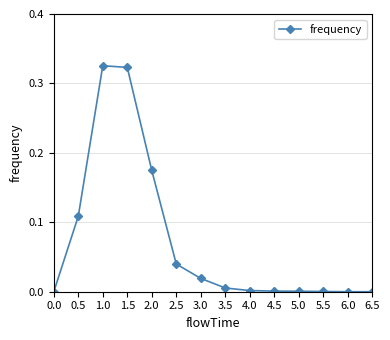

Between 0.0 and 2.0, which is larger?

2.0